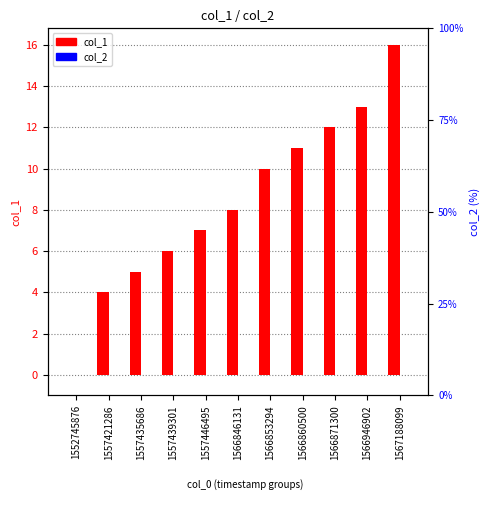

At how many categories does at least one series exceed 8?

5